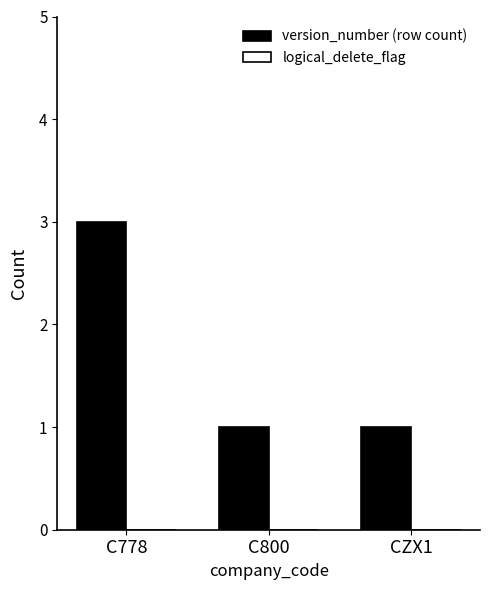

What is the sum of all values?

5